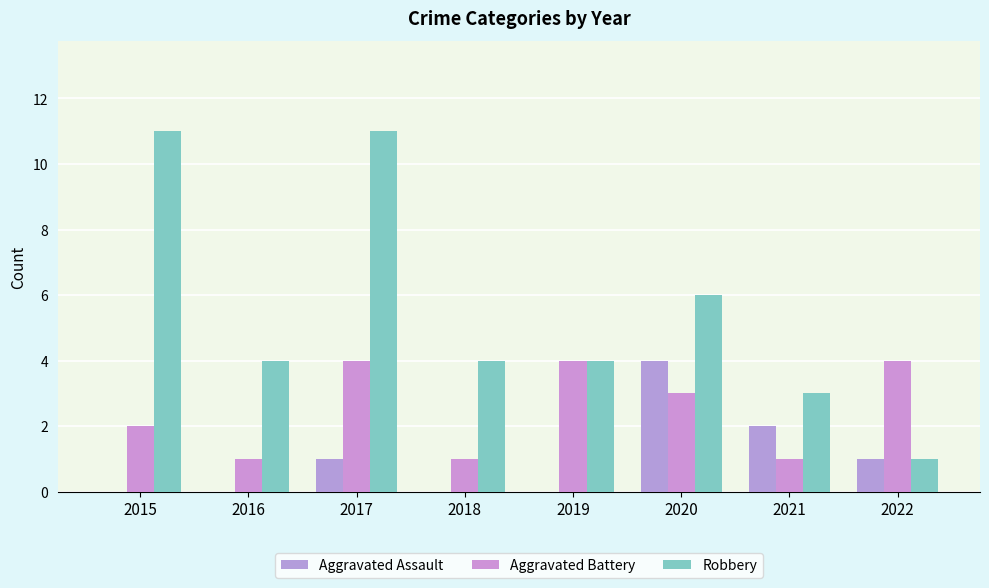

The Aggravated Assault series shows 0 at 2019. True or false?

True